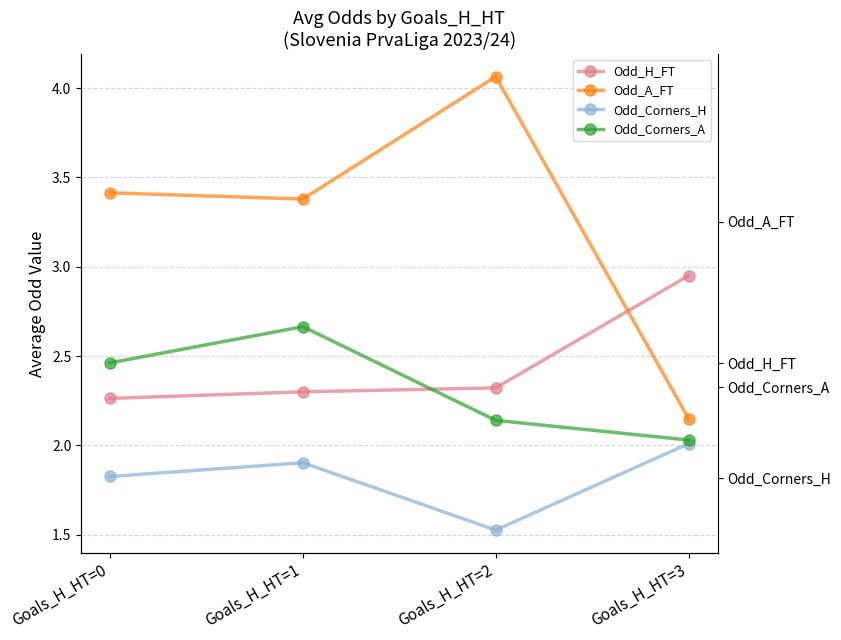

Is it true that Odd_Corners_A equals 2.0 at Goals_H_HT=3?

True